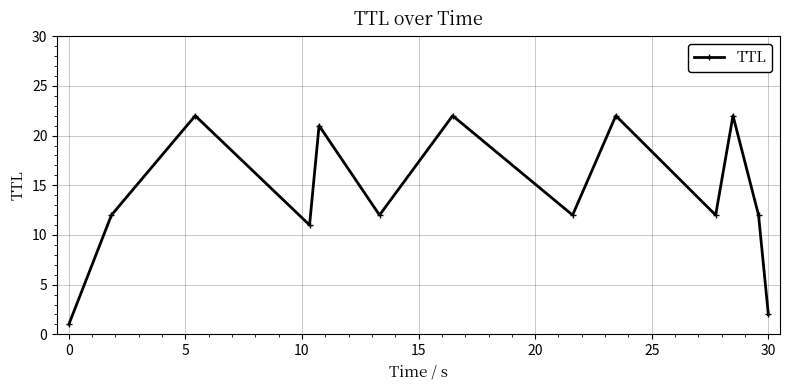

What is the average value?

14